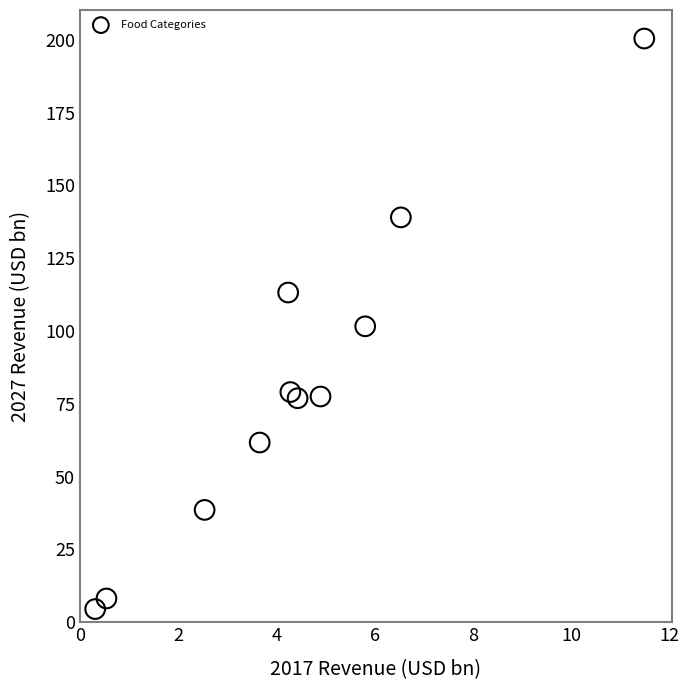

What is the average X value?

4.4